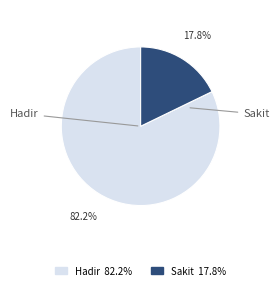

Is there a majority slice in this chart?

Yes